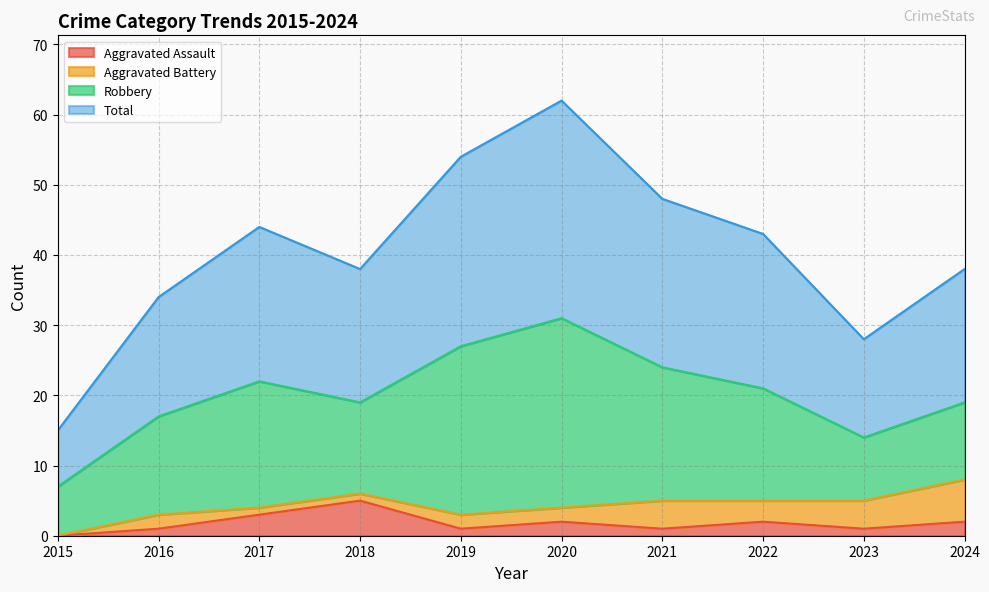

True or false: Aggravated Assault has a value of 3 at 2020.

False